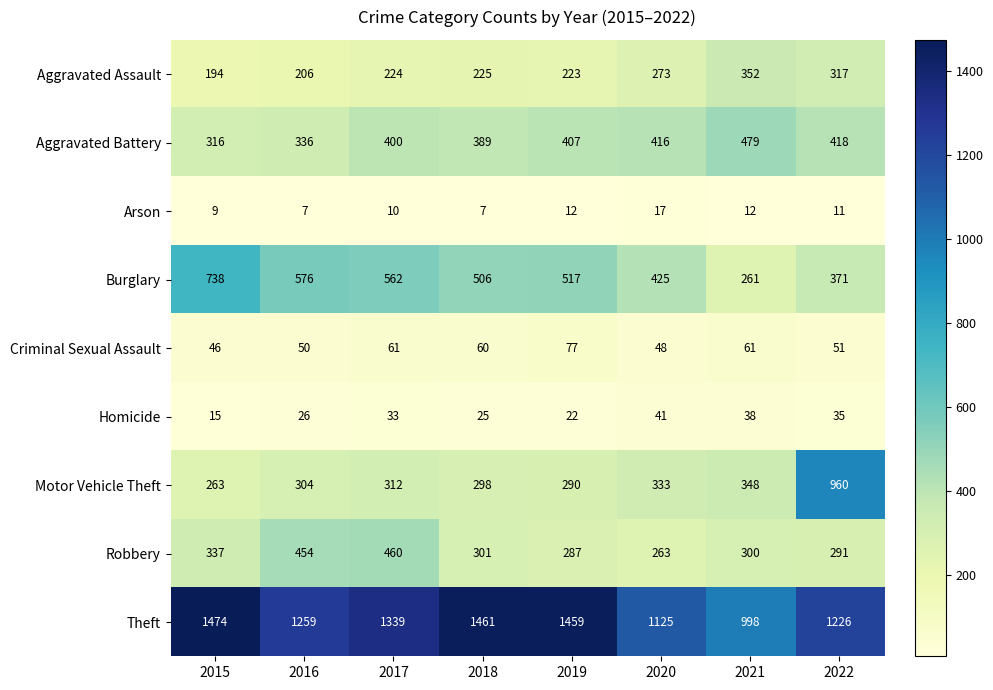

How many values in the Motor Vehicle Theft series are below 312?

4